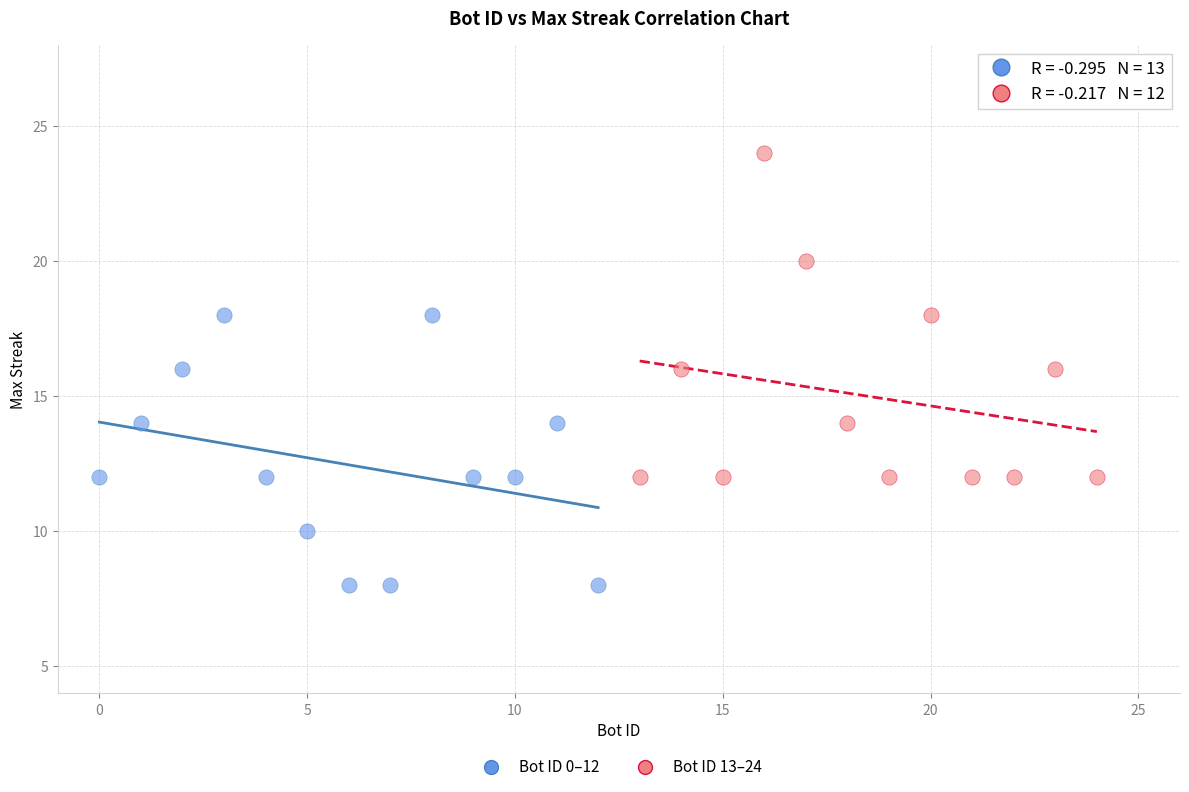

What are all the series names shown in the legend?

Bot ID 0–12, Bot ID 13–24